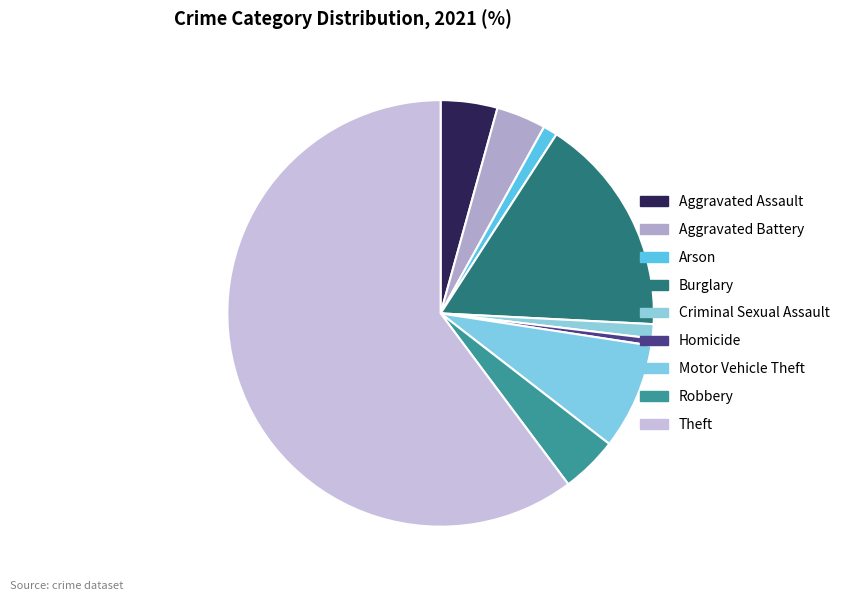

Which has a higher value, Aggravated Battery or Robbery?

Robbery